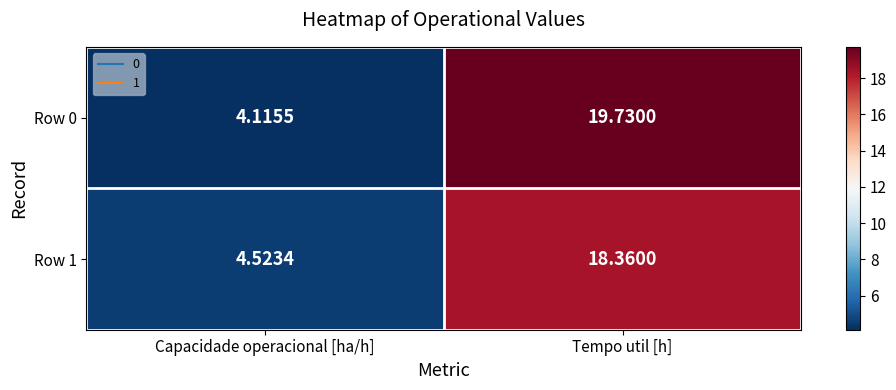

Rank the categories by Row 1 value from highest to lowest.

Tempo util [h], Capacidade operacional [ha/h]